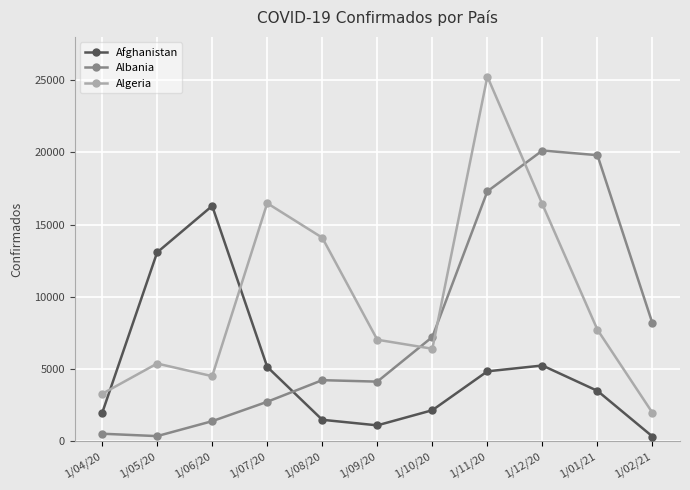

The Algeria series shows 4513 at 1/06/20. True or false?

True